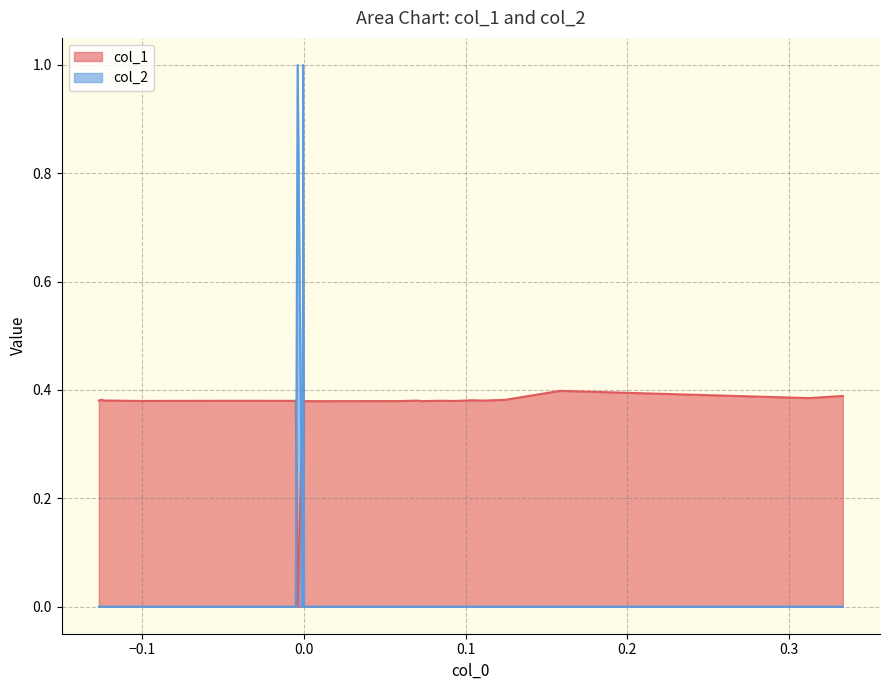

True or false: col_2 and col_1 cross at least once.

True